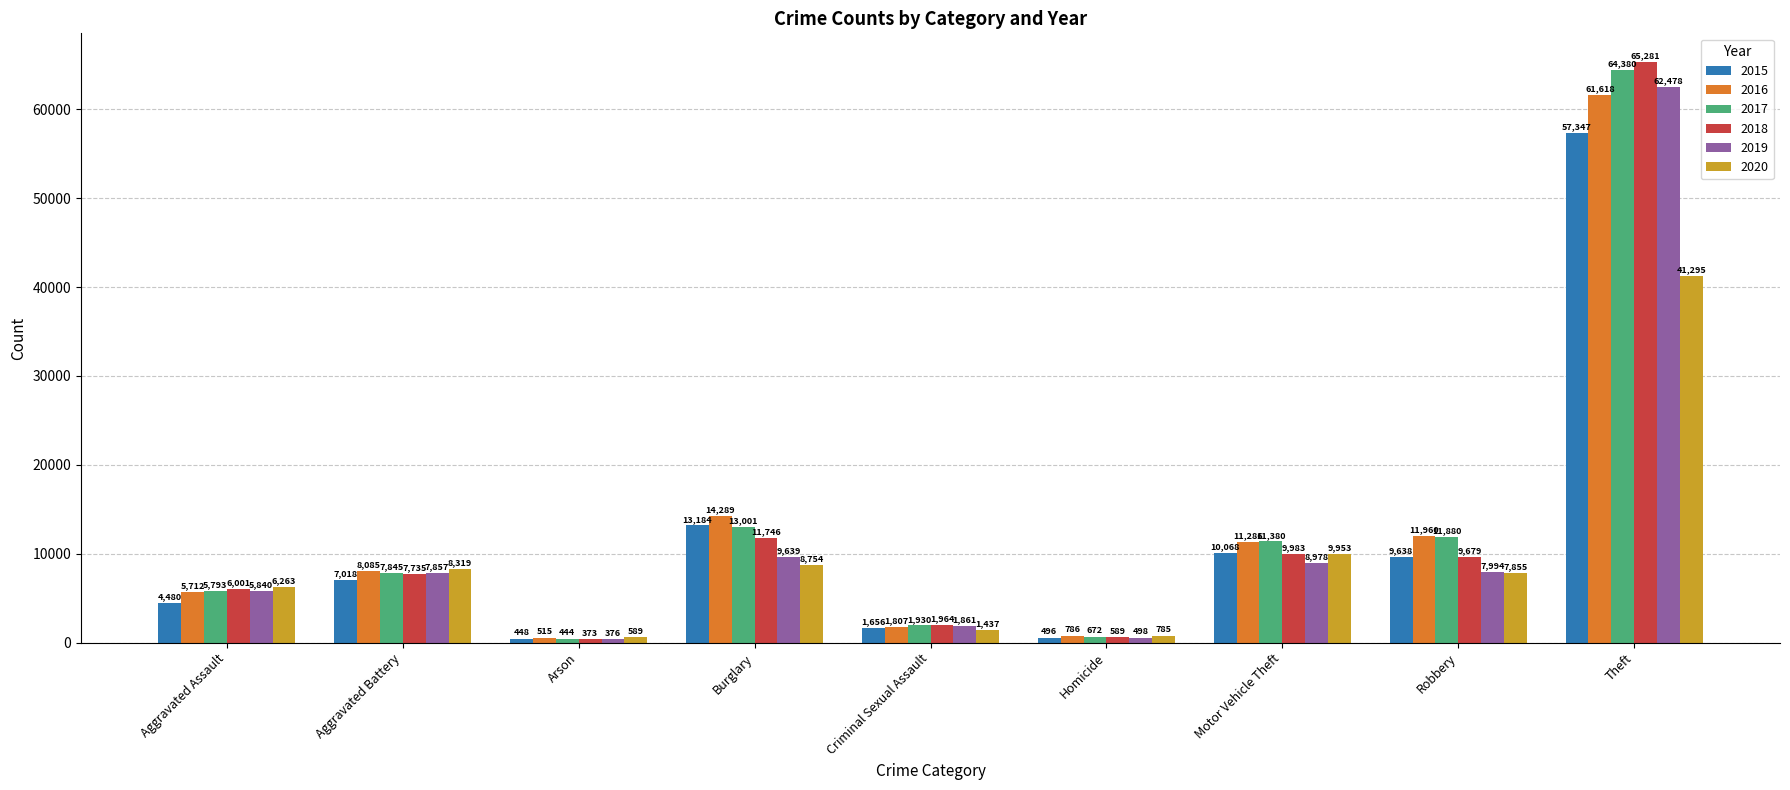

List the labels in order of 2015 value, largest first.

Theft, Burglary, Motor Vehicle Theft, Robbery, Aggravated Battery, Aggravated Assault, Criminal Sexual Assault, Homicide, Arson